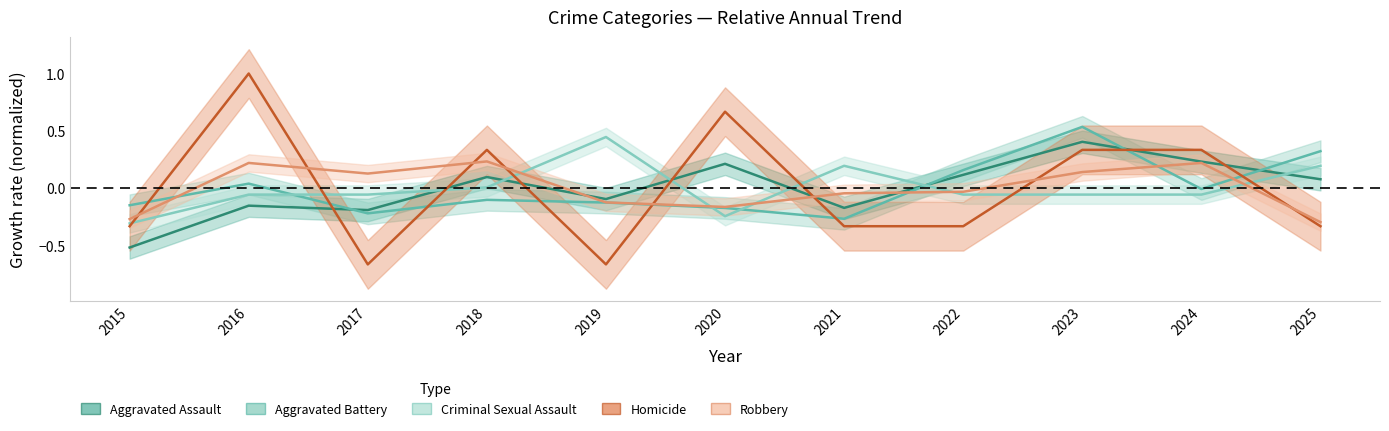

Which series has the widest spread of values?

Homicide